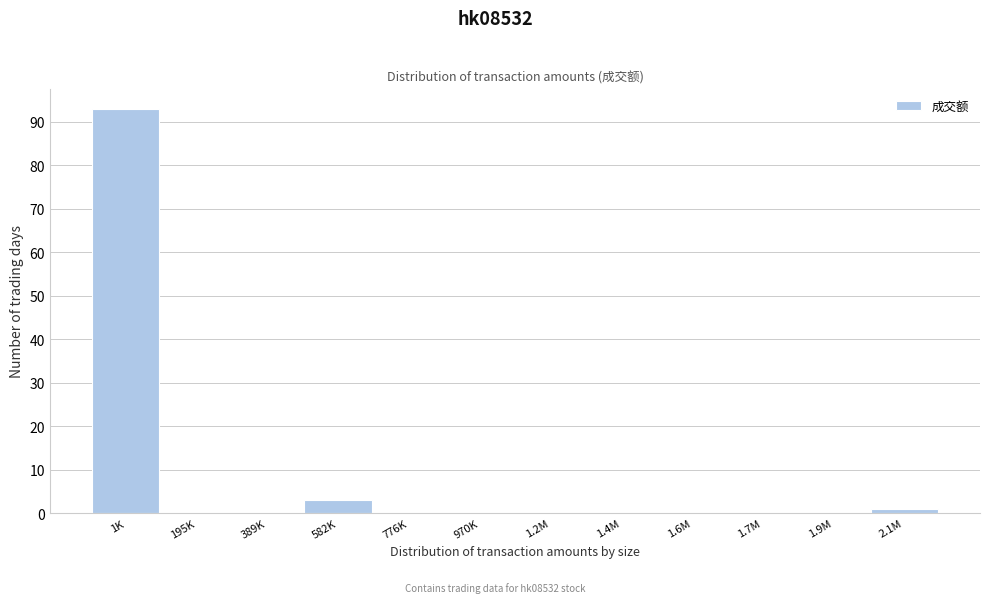

Reading left to right, what are all the values shown in this chart?

1K=93	195K=0	389K=0	582K=3	776K=0	970K=0	1.2M=0	1.4M=0	1.6M=0	1.7M=0	1.9M=0	2.1M=1